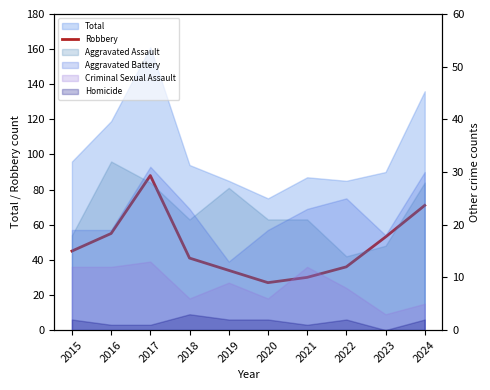

How many lines are shown in the chart?

1